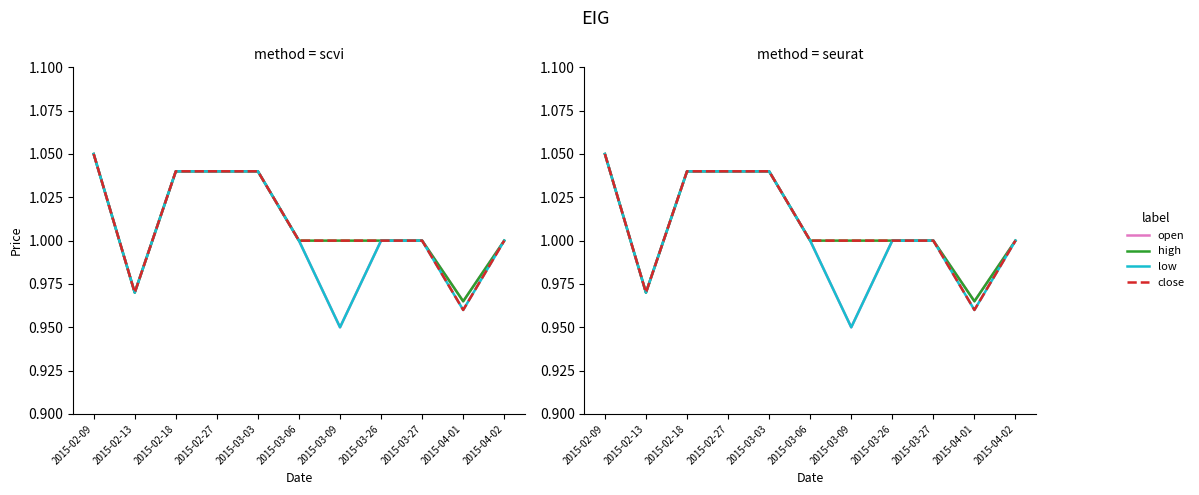

What position from the right is 2015-03-09?

5